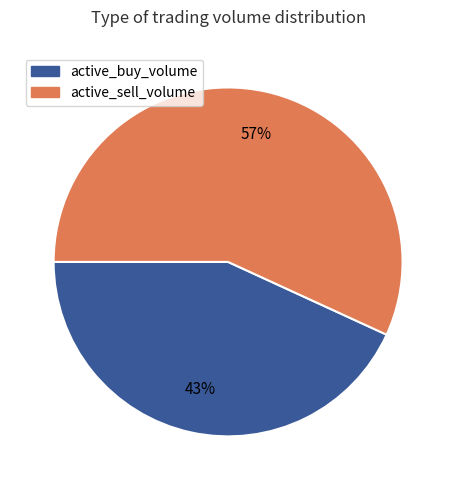

How many segments does this pie chart have?

2